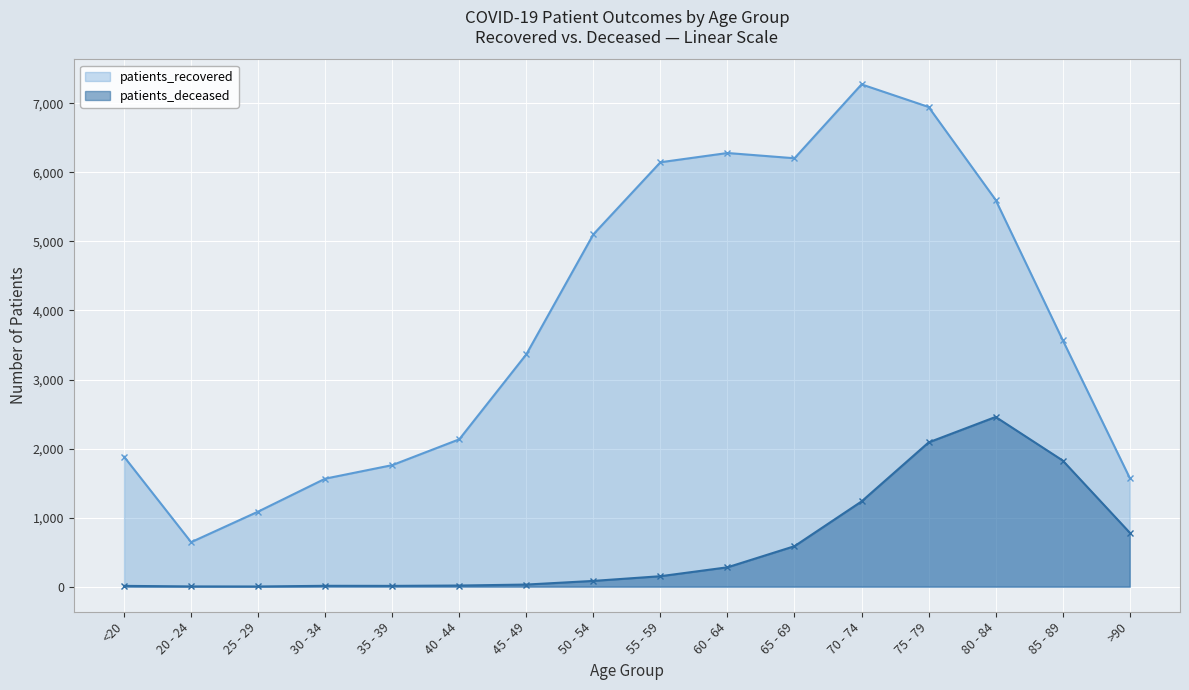

Reading left to right, list all the values displayed in this chart.

patients_recovered: <20=1882	20 - 24=644	25 - 29=1087	30 - 34=1564	35 - 39=1760	40 - 44=2134	45 - 49=3365	50 - 54=5103	55 - 59=6147	60 - 64=6281	65 - 69=6205	70 - 74=7275	75 - 79=6948	80 - 84=5602	85 - 89=3572	>90=1575
patients_deceased: <20=11	20 - 24=3	25 - 29=2	30 - 34=12	35 - 39=11	40 - 44=16	45 - 49=30	50 - 54=83	55 - 59=151	60 - 64=280	65 - 69=586	70 - 74=1234	75 - 79=2089	80 - 84=2458	85 - 89=1827	>90=782